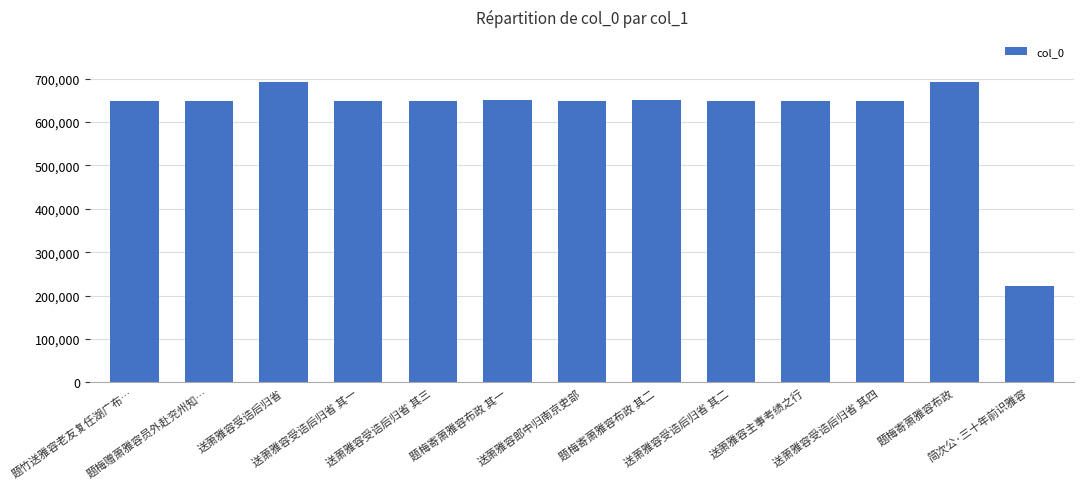

Is it true that the value at 送萧雅容受诰后归省 其一 is 649469?

True